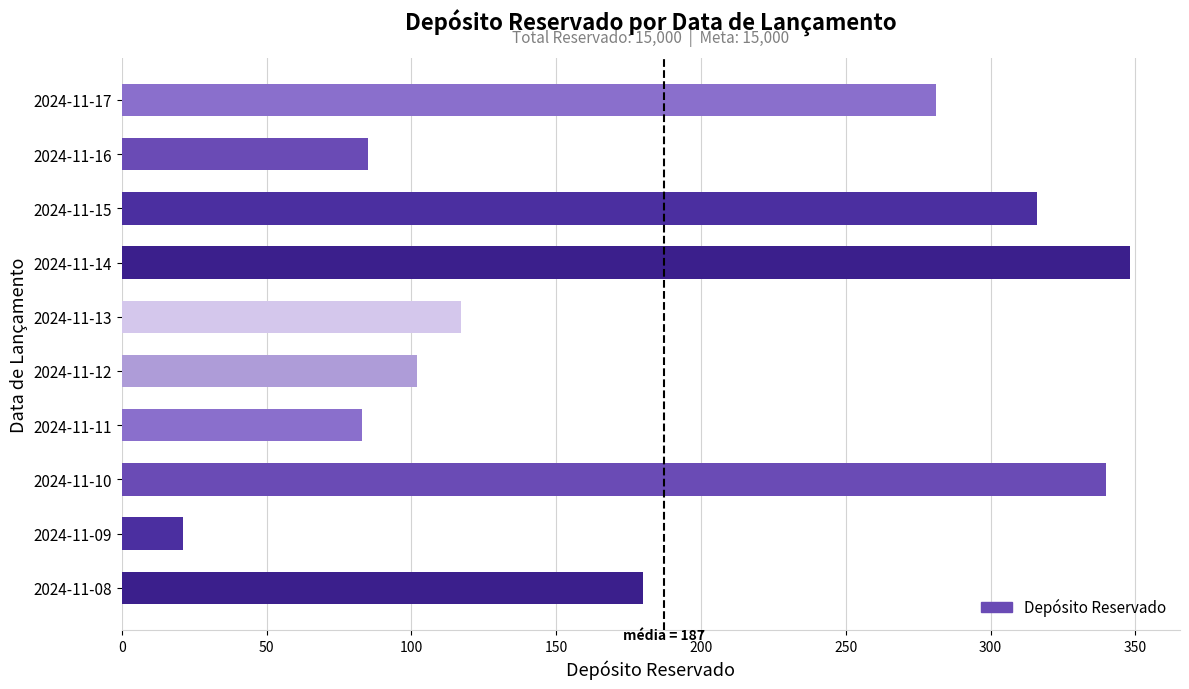

Read the value at 2024-11-14, to the nearest 5.

350